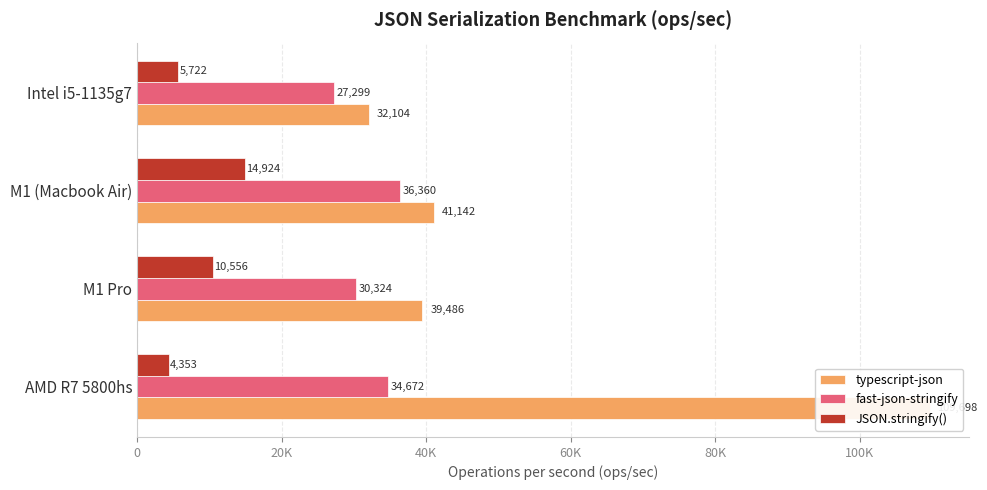

How many values in the fast-json-stringify series are below 34672?

2